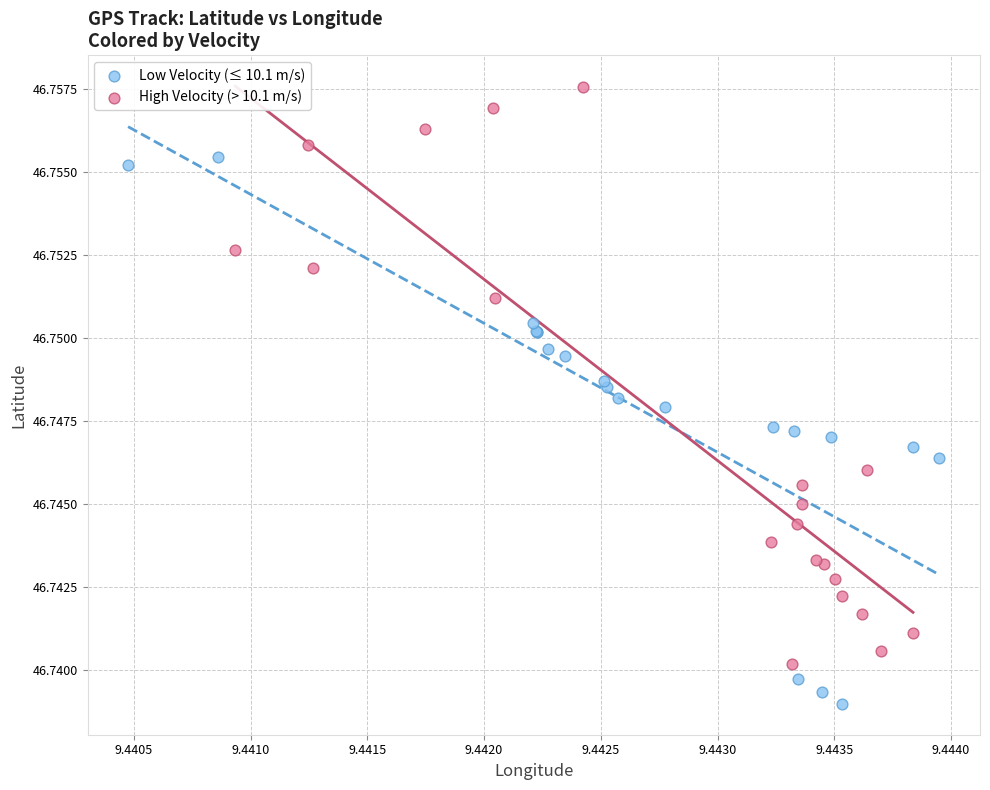

Which series contains the lowest Y value?

Low Velocity (≤ 10.1 m/s)